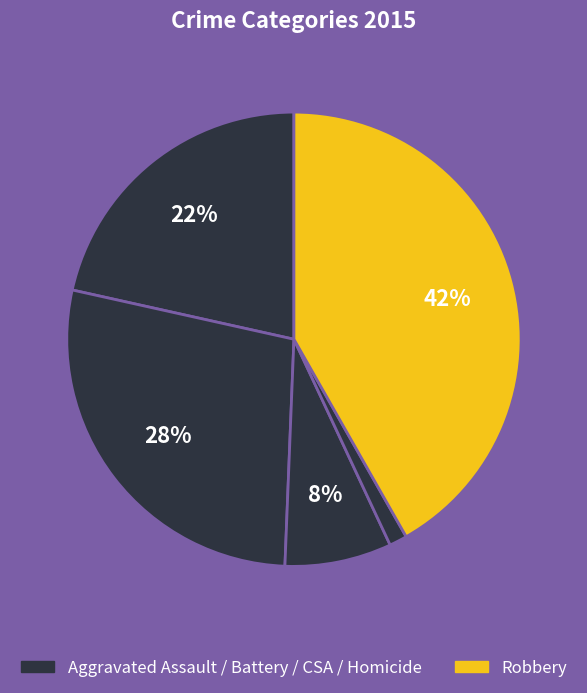

How many slices are in this pie chart?

5